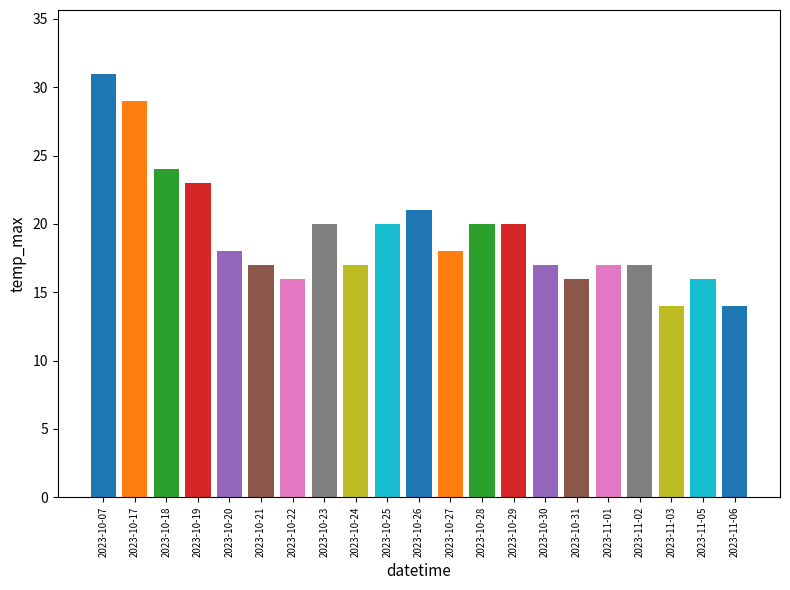

What is the change in value from 2023-10-27 to 2023-10-30?

-1